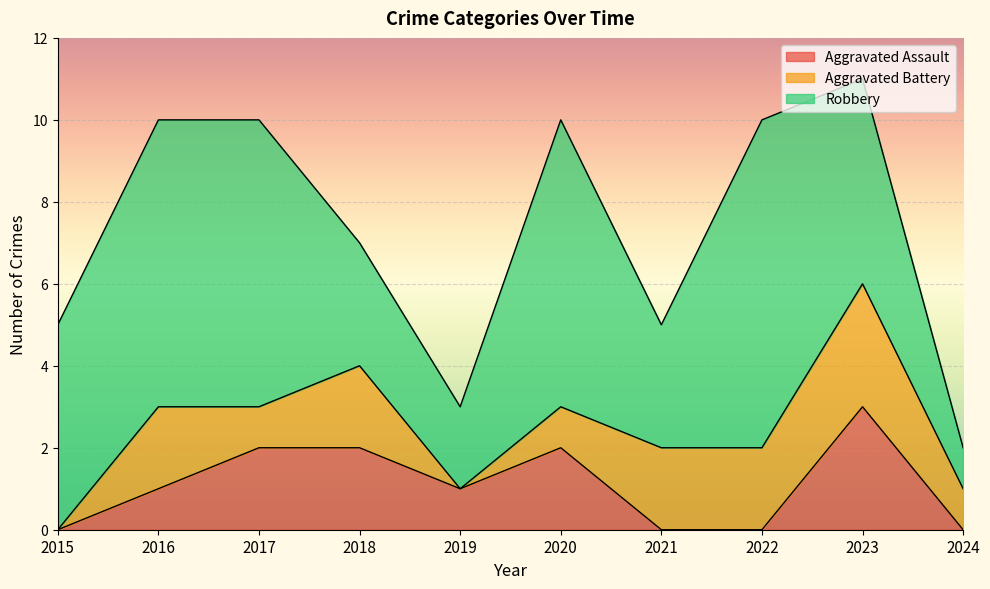

Where is the first local maximum for Robbery?

2020